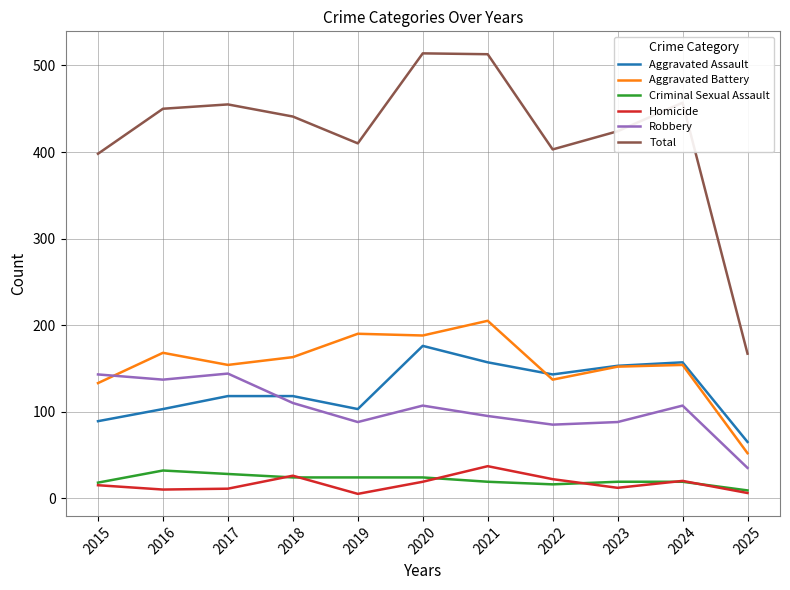

What value does the Total series have at 2018, to the nearest 5?

440